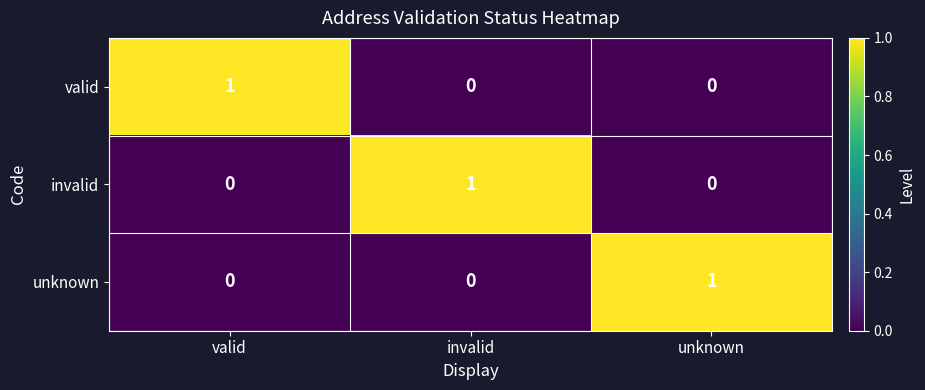

Reading left to right, list all the values displayed in this chart.

valid: valid=1	invalid=0	unknown=0
invalid: valid=0	invalid=1	unknown=0
unknown: valid=0	invalid=0	unknown=1